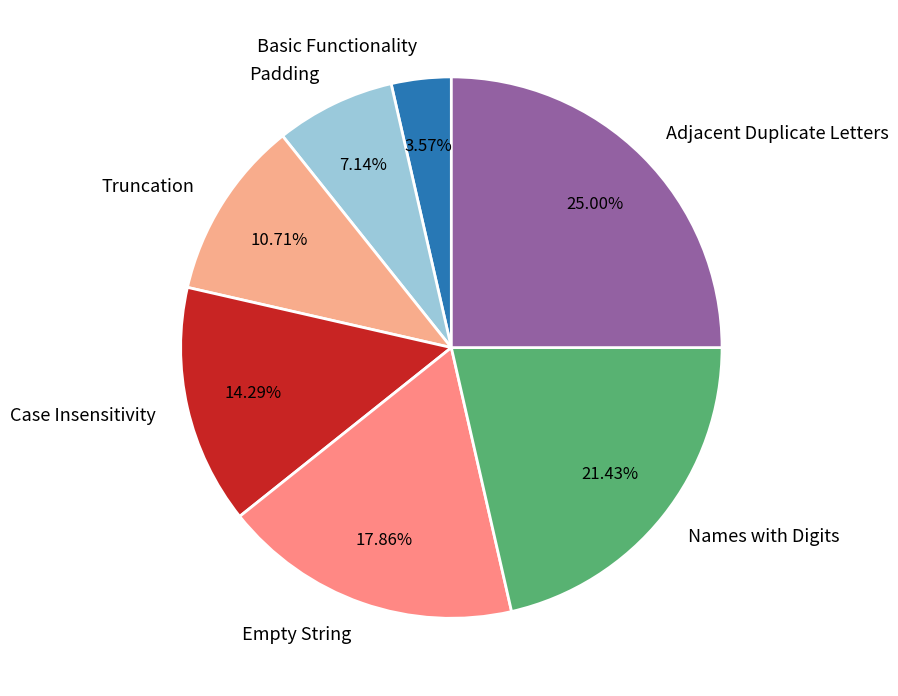

What percentage is NOT represented by Padding?

92.9%